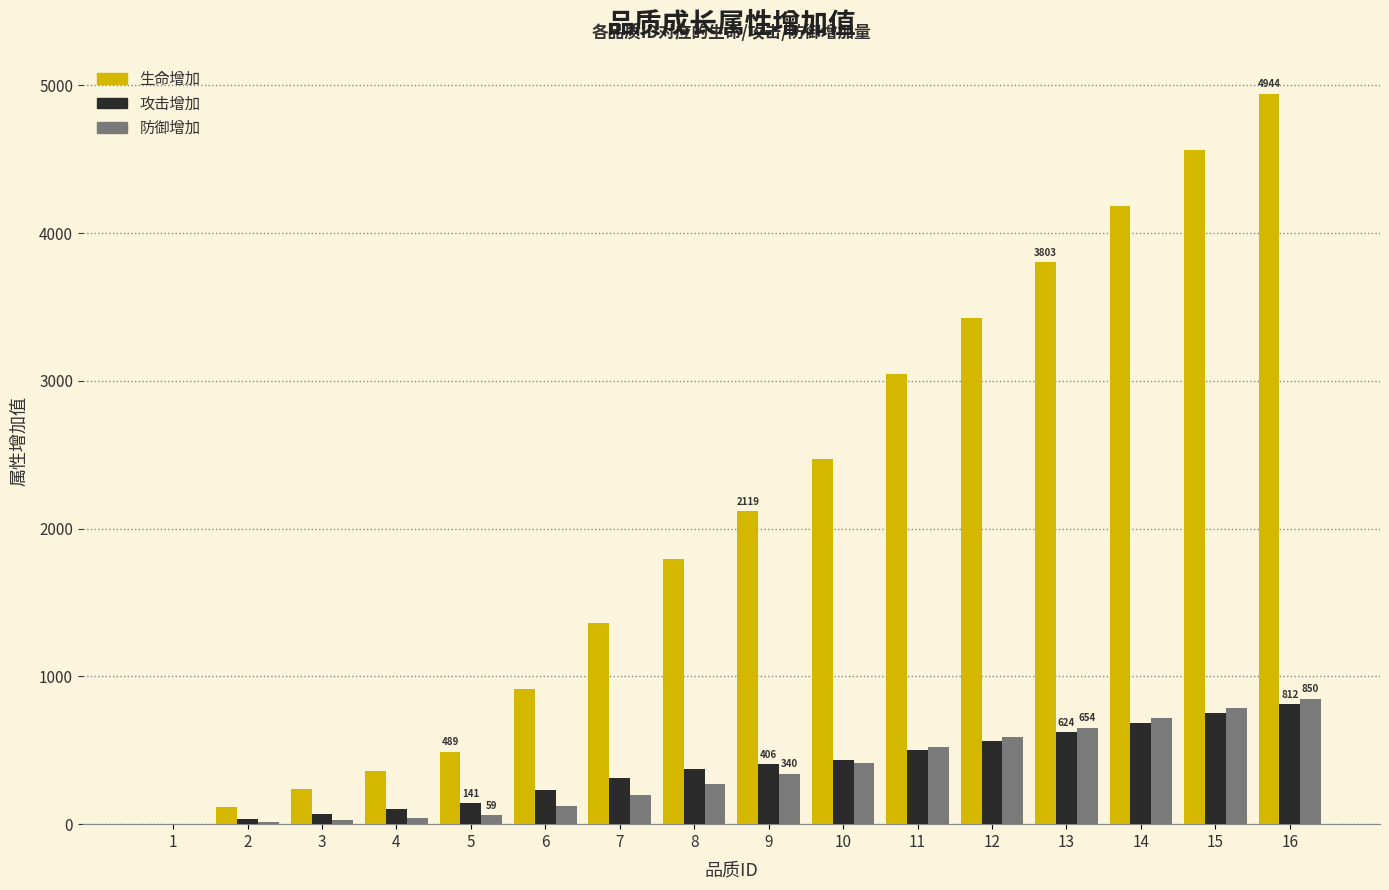

Which series changed the most between 4 and 8?

生命增加